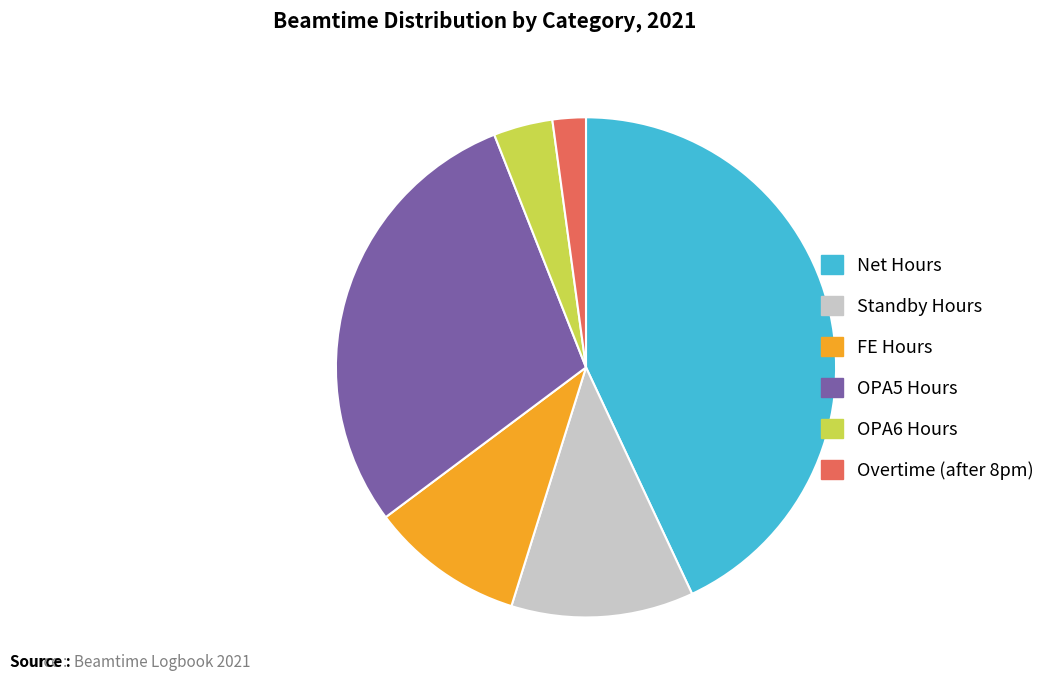

How many slices are in this pie chart?

6